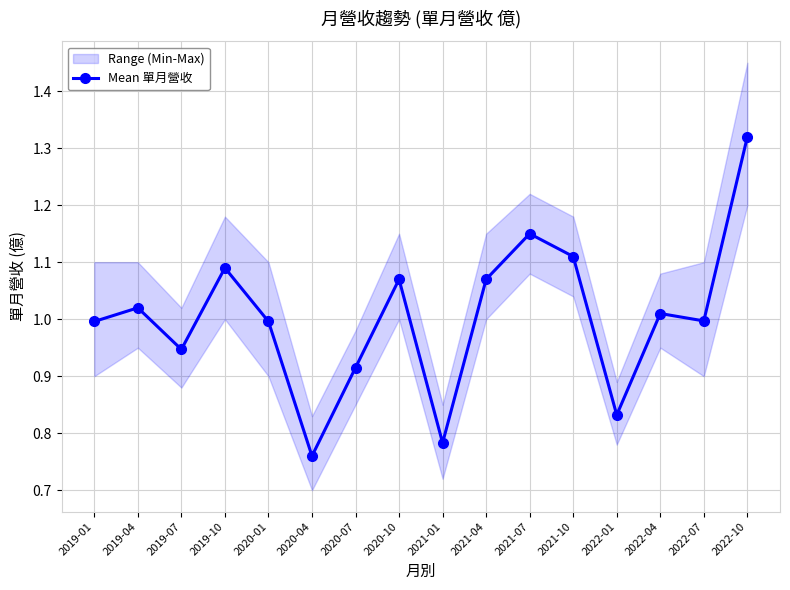

What is the change in value from 2020-01 to 2020-04?

-0.2